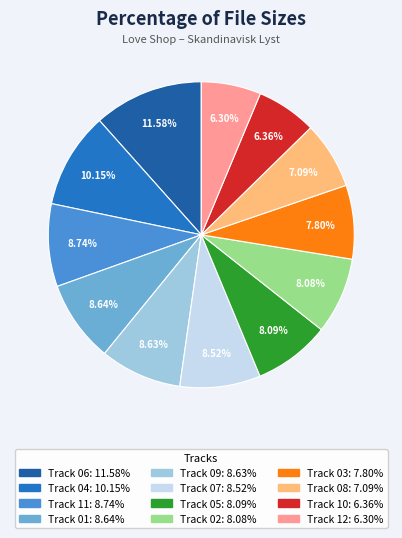

To the nearest percent, what is the difference between the largest and smallest slice percentages?

5%